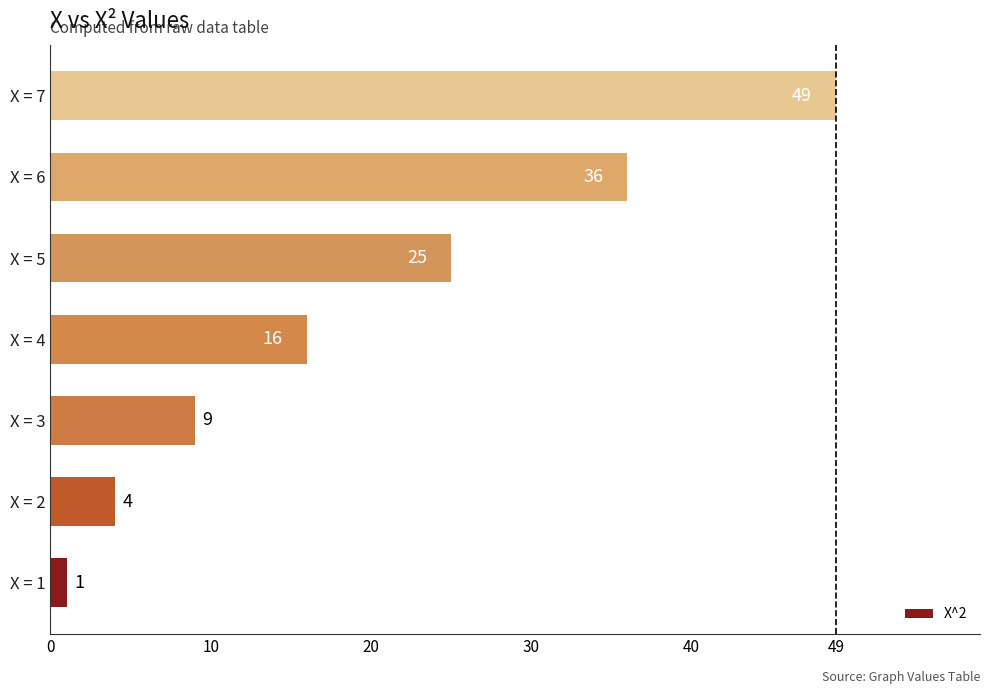

What is the ratio of the value at X = 3 to the value at X = 2?

2.2